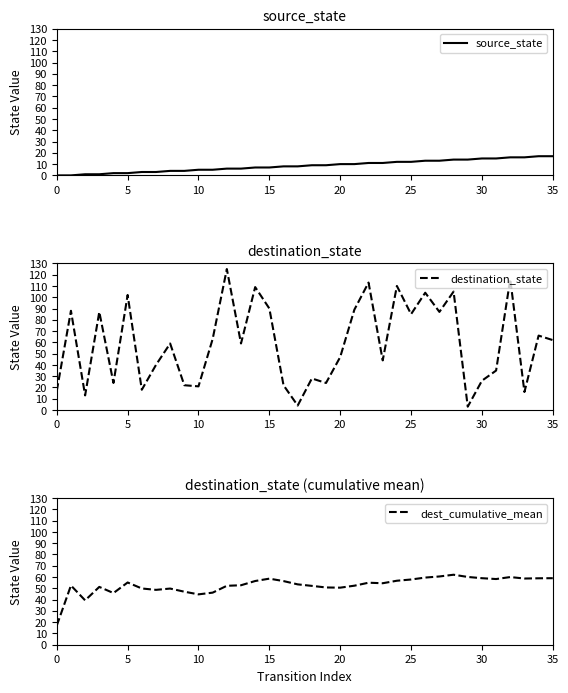

Which series has the largest total across all categories?

destination_state